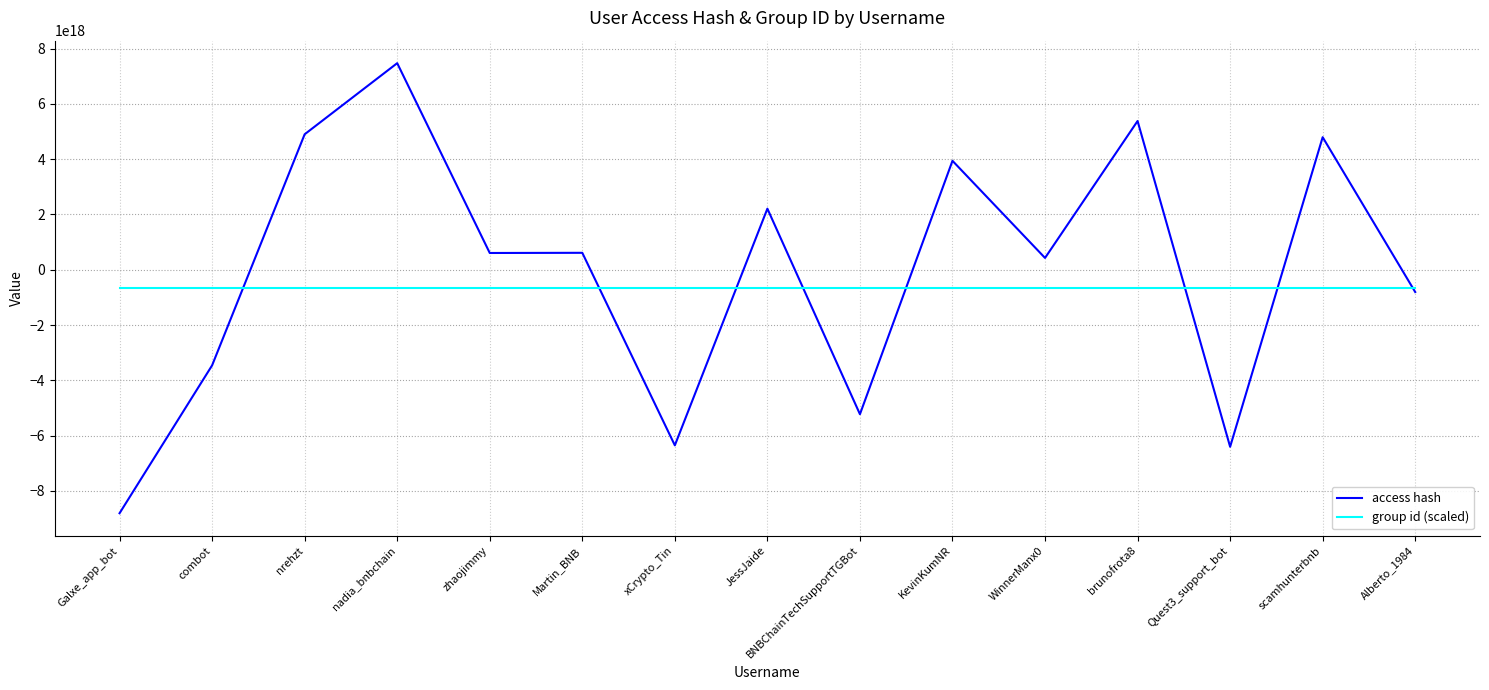

Is the value of group id (scaled) at KevinKumNR greater than the value of access hash at zhaojimmy?

No